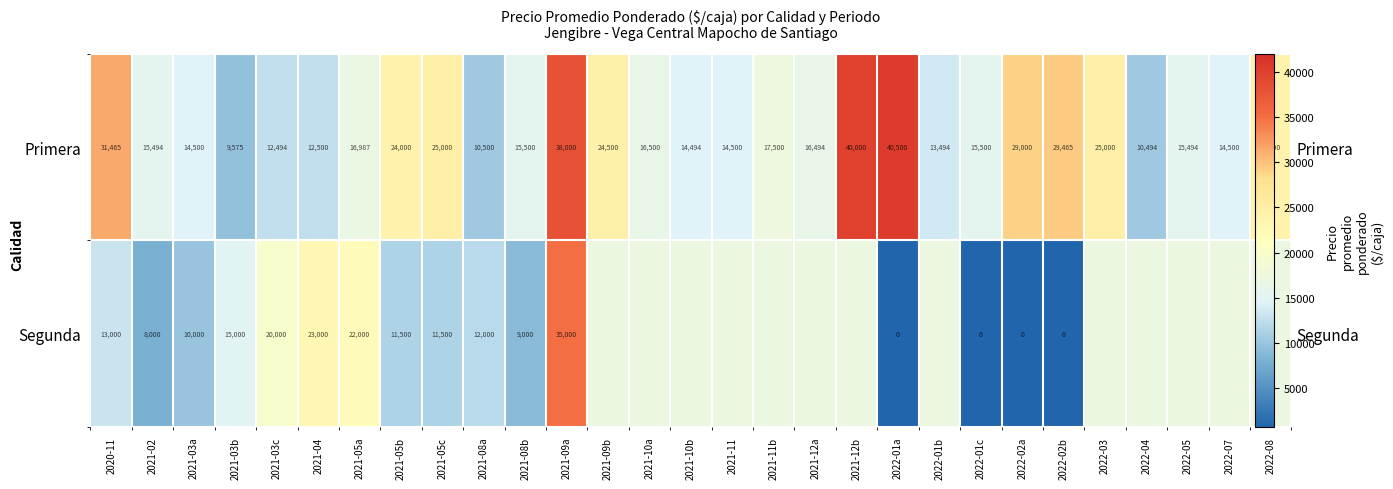

Count the number of categories in the chart.

29